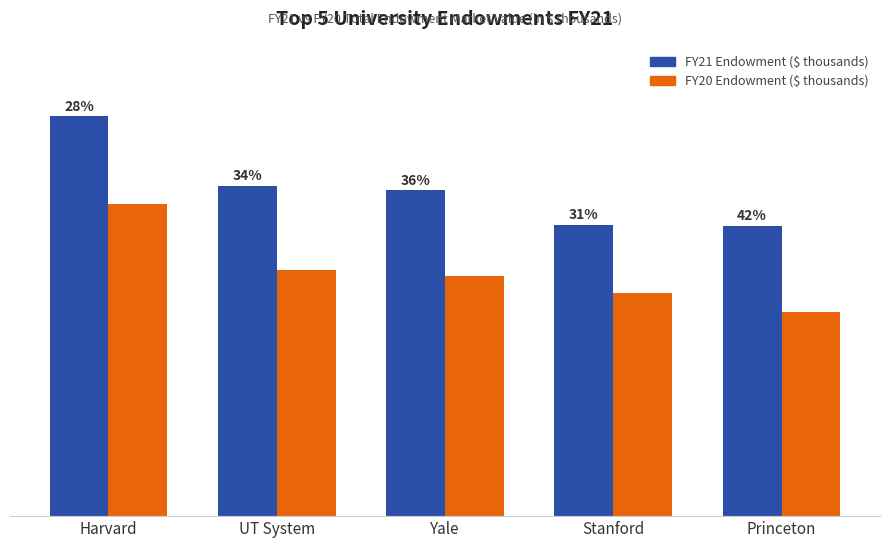

What position from the right is Princeton?

1